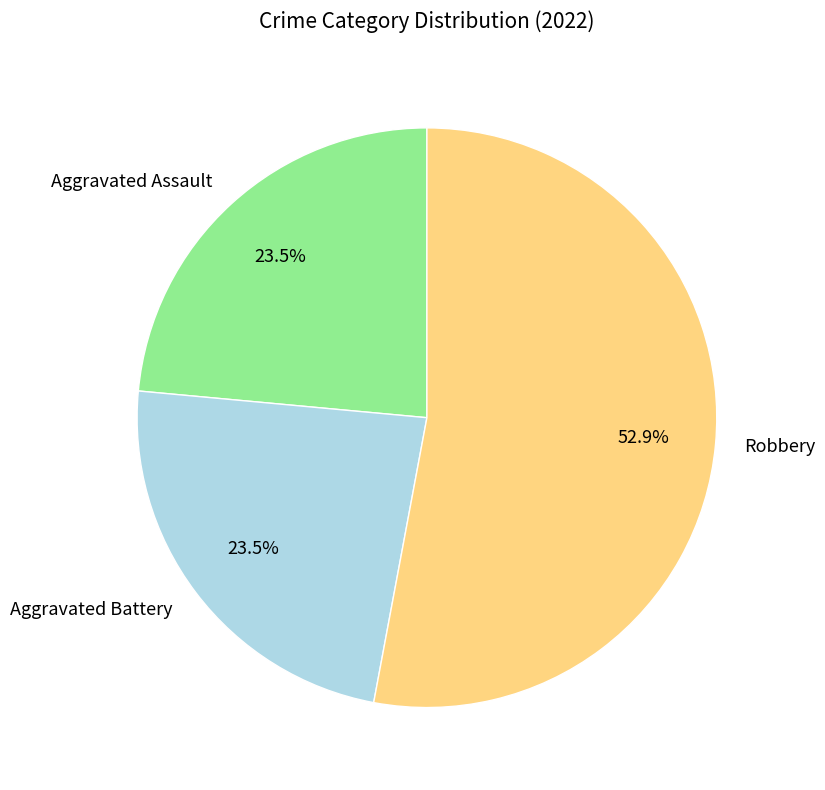

What is the largest slice in the pie chart?

Robbery